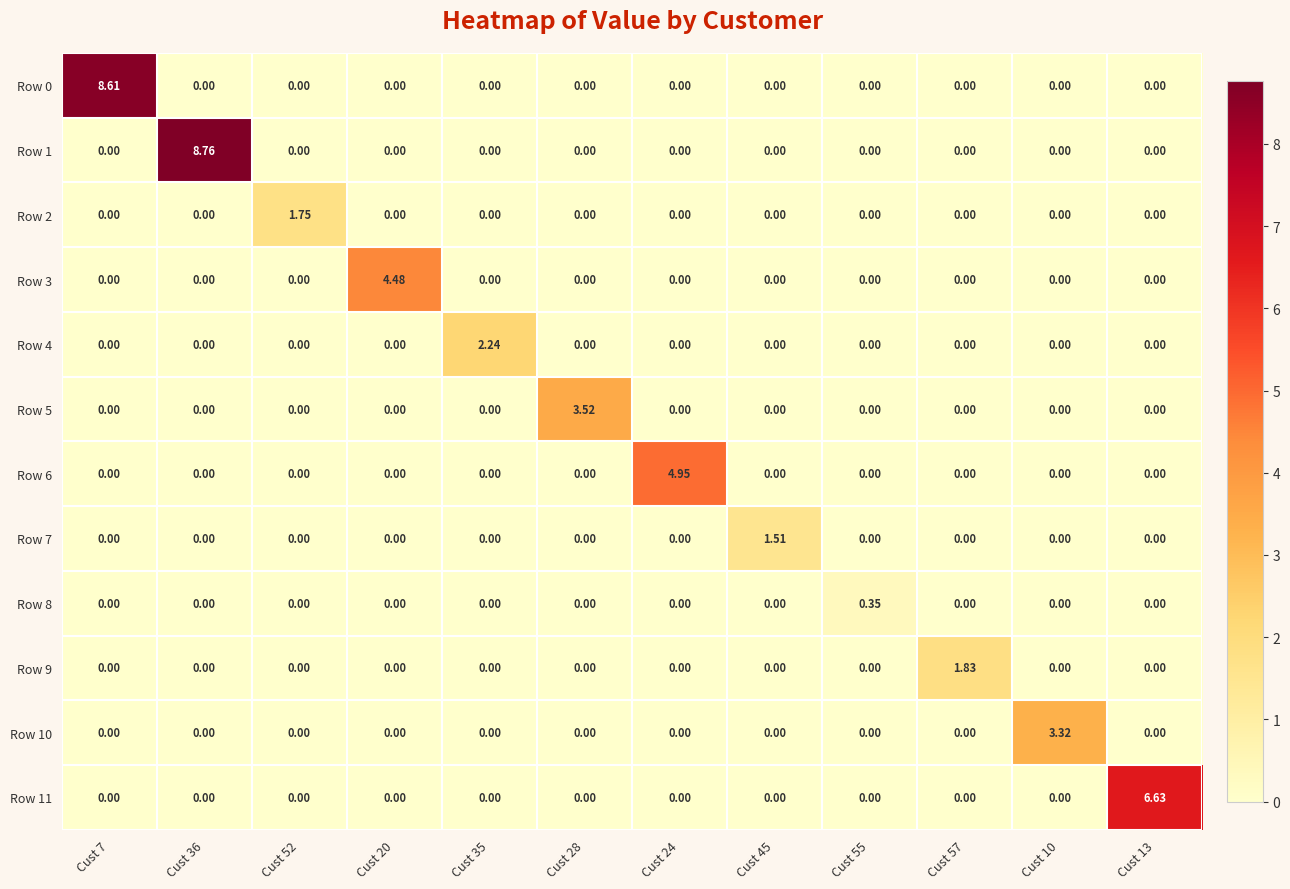

At how many categories does at least one series exceed 1?

11